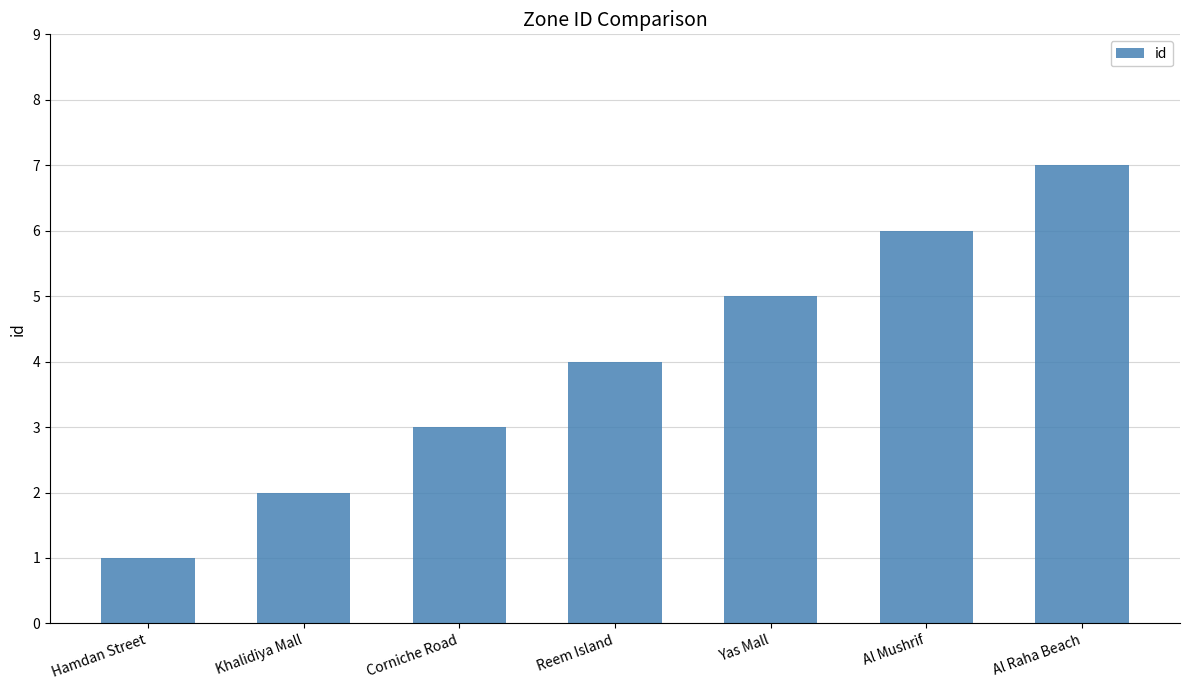

Read the value at Reem Island.

4